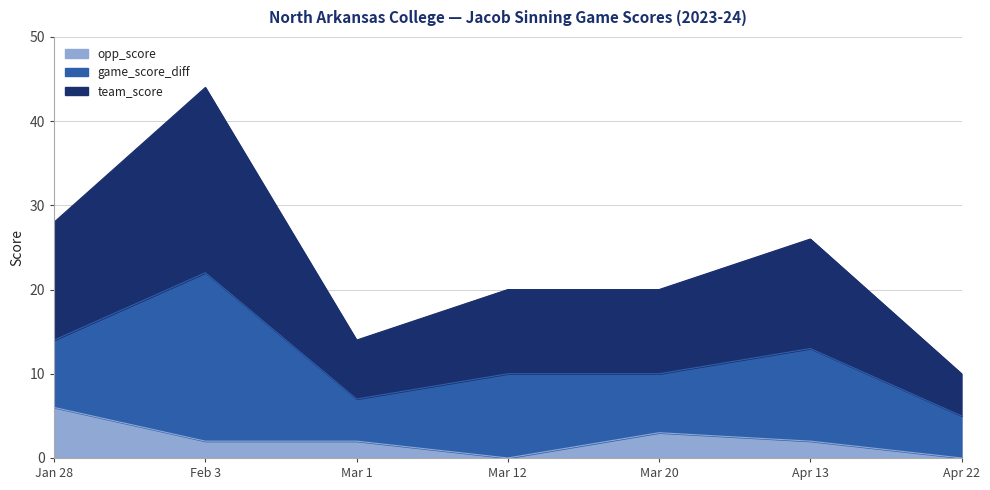

What is the difference between the maximum and minimum values in the team_score series?

17